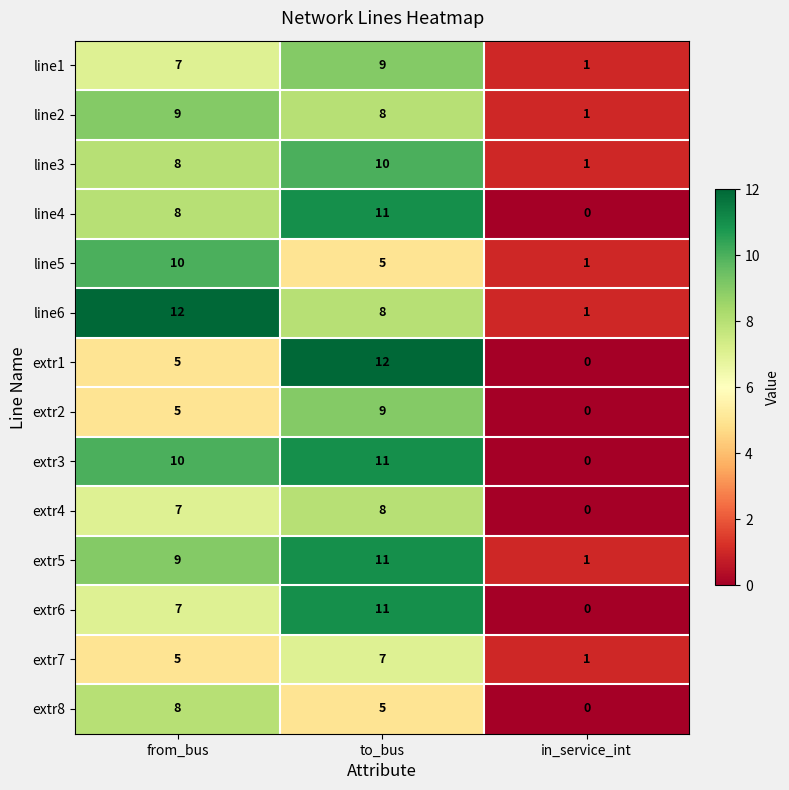

At which category is the sum across all series the highest?

to_bus